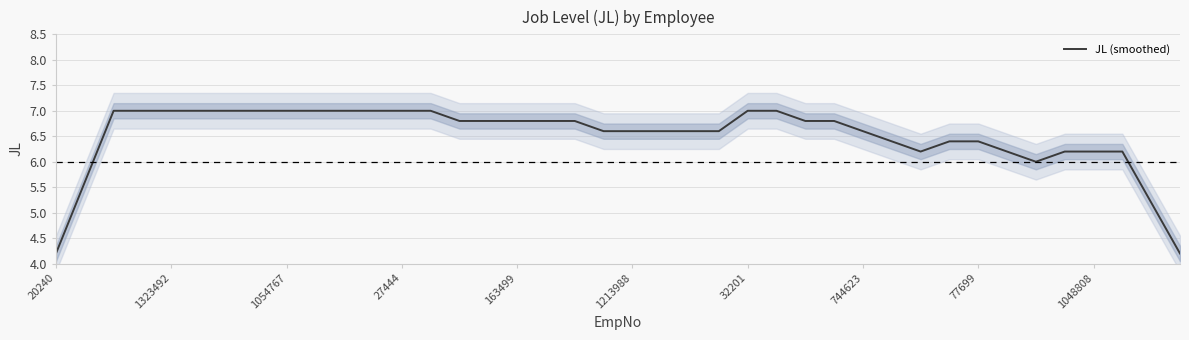

What is the sum of all values?

260.6